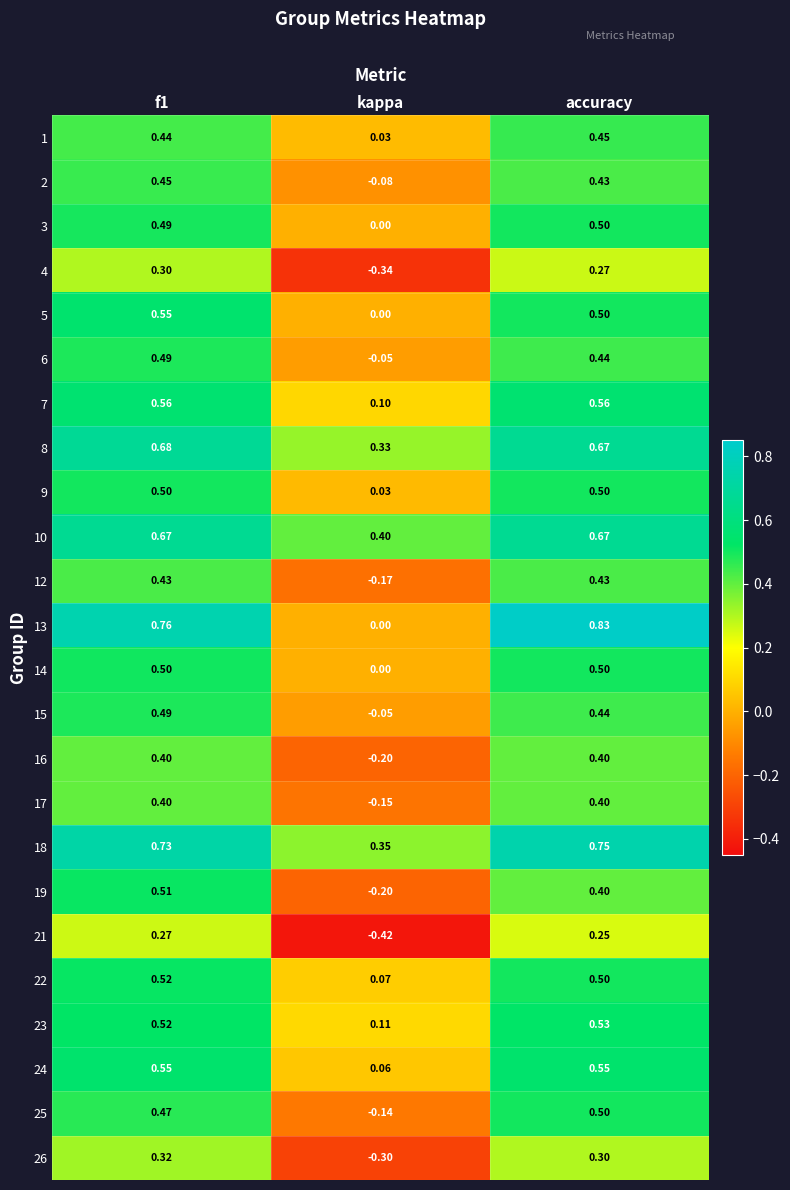

Which category has the highest value across all series?

accuracy